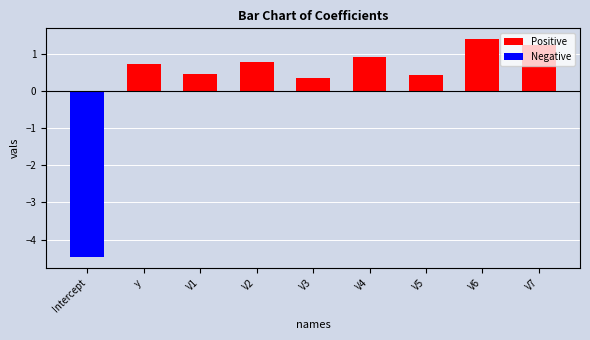

What is the difference between the maximum and second lowest values in the Positive series?

1.0